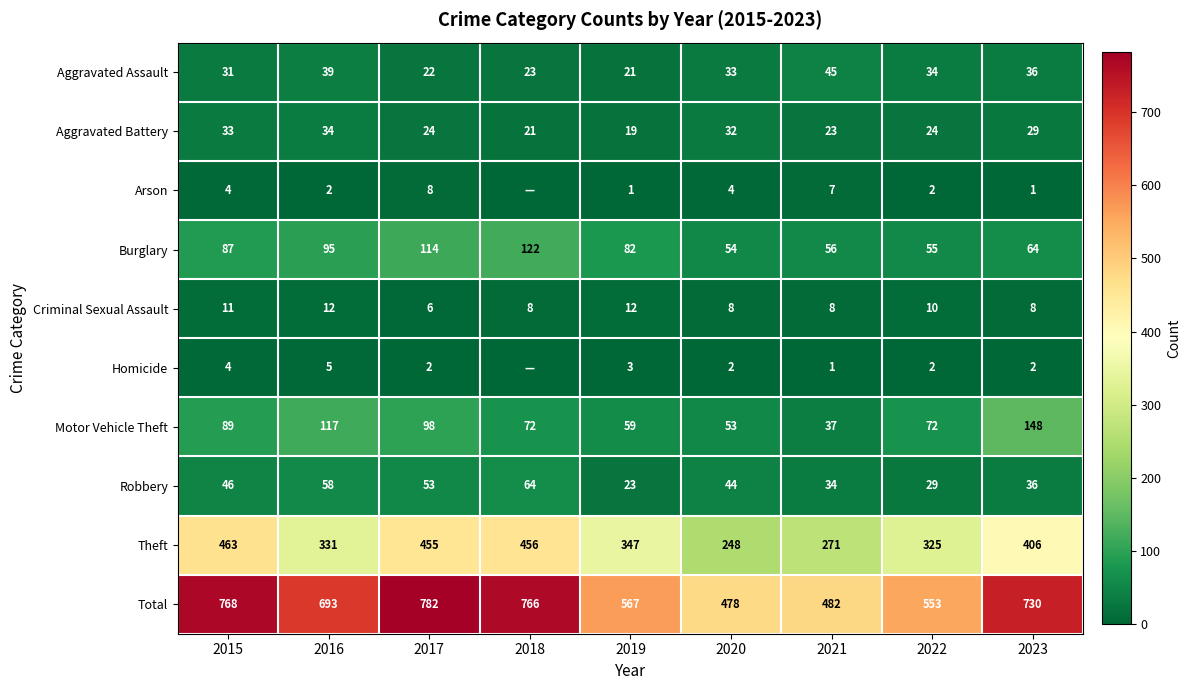

Which series changed the most between 2017 and 2020?

Total